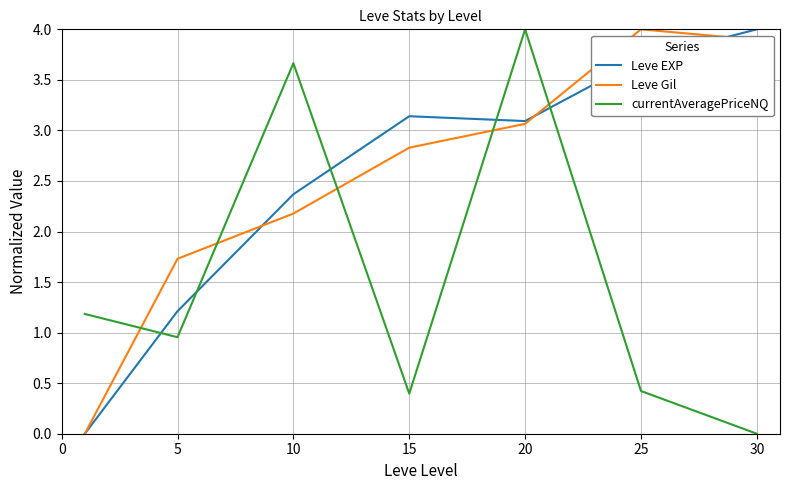

What is the greatest value displayed?

4.0